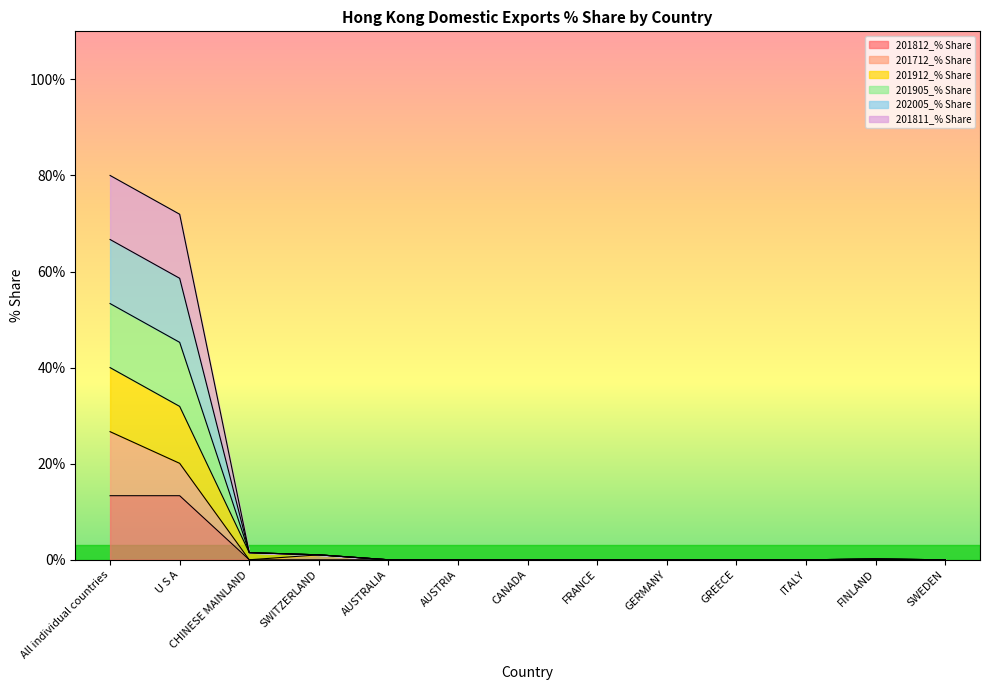

What is the difference between the highest and lowest values at SWITZERLAND?

1.0